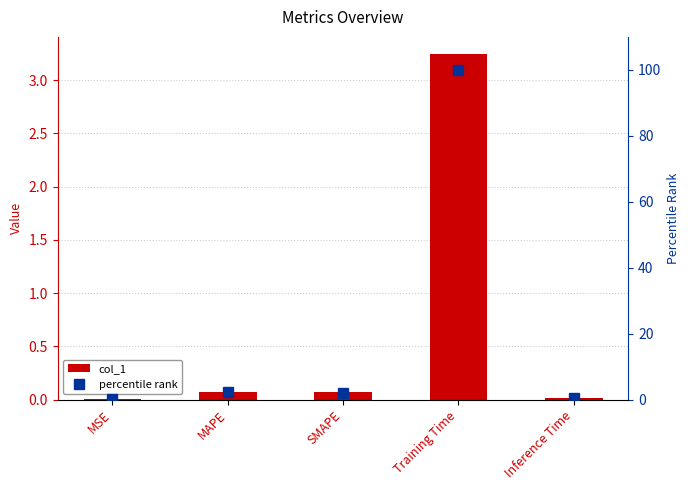

How many groups of bars are there?

5